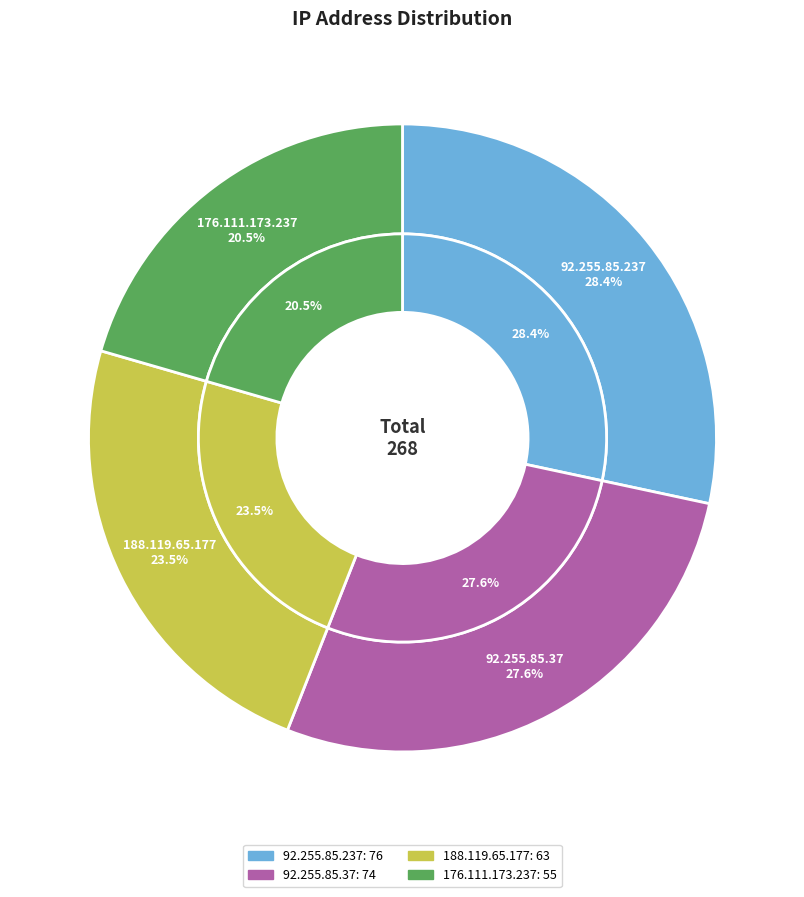

What portion of the pie excludes 92.255.85.237?

71.6%